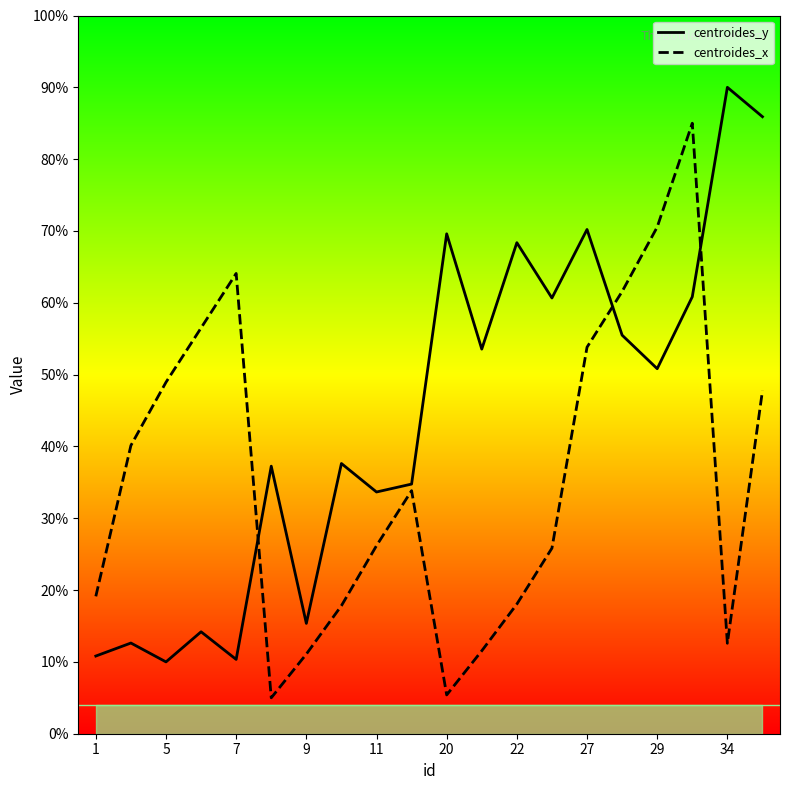

Which series has the largest total across all categories?

centroides_y